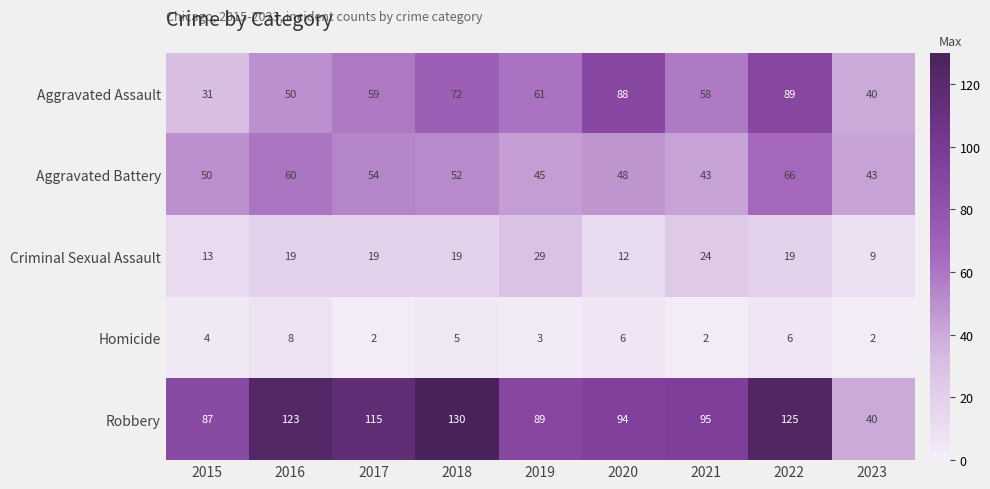

What is the average value of the Aggravated Battery series?

51